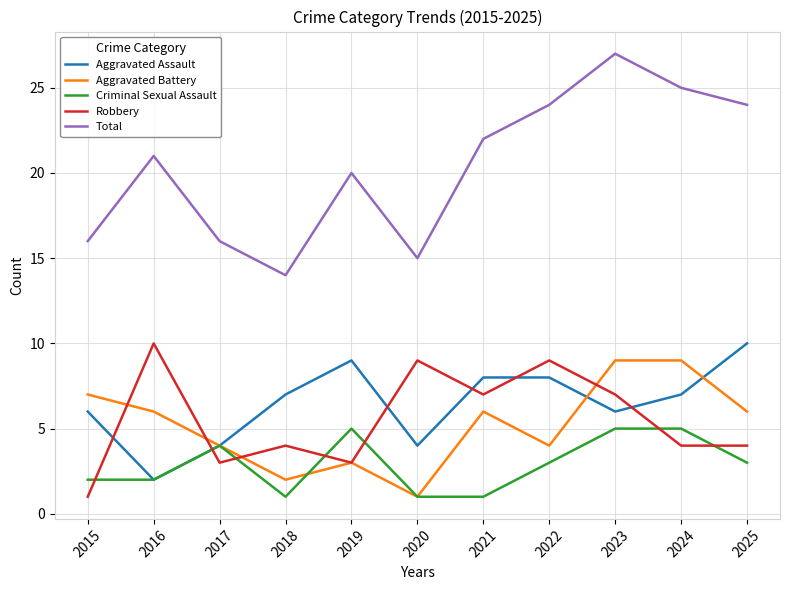

At which category does Aggravated Assault reach its first local valley?

2016